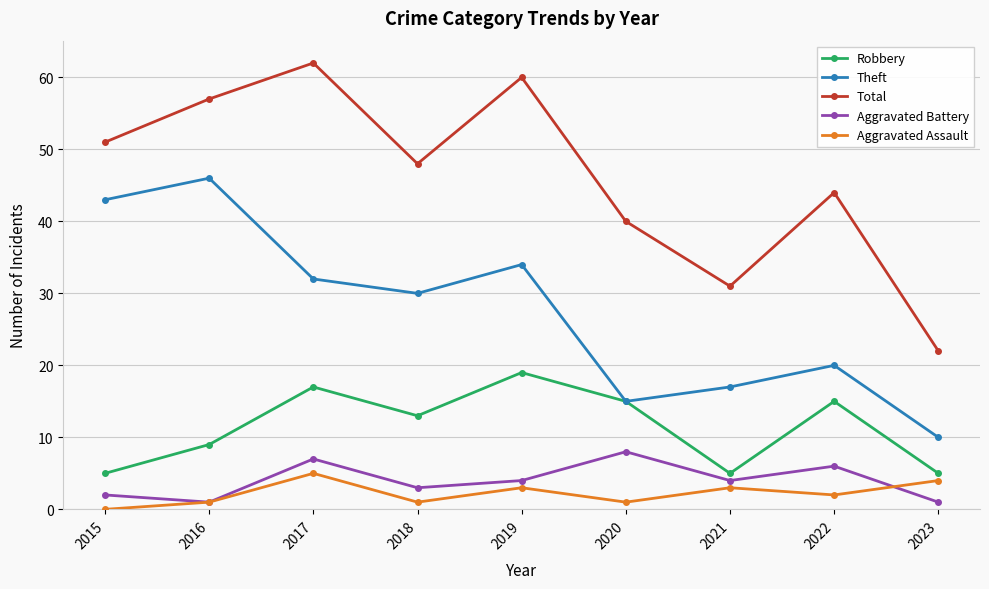

At which category does the chart reach its minimum across all series?

2015